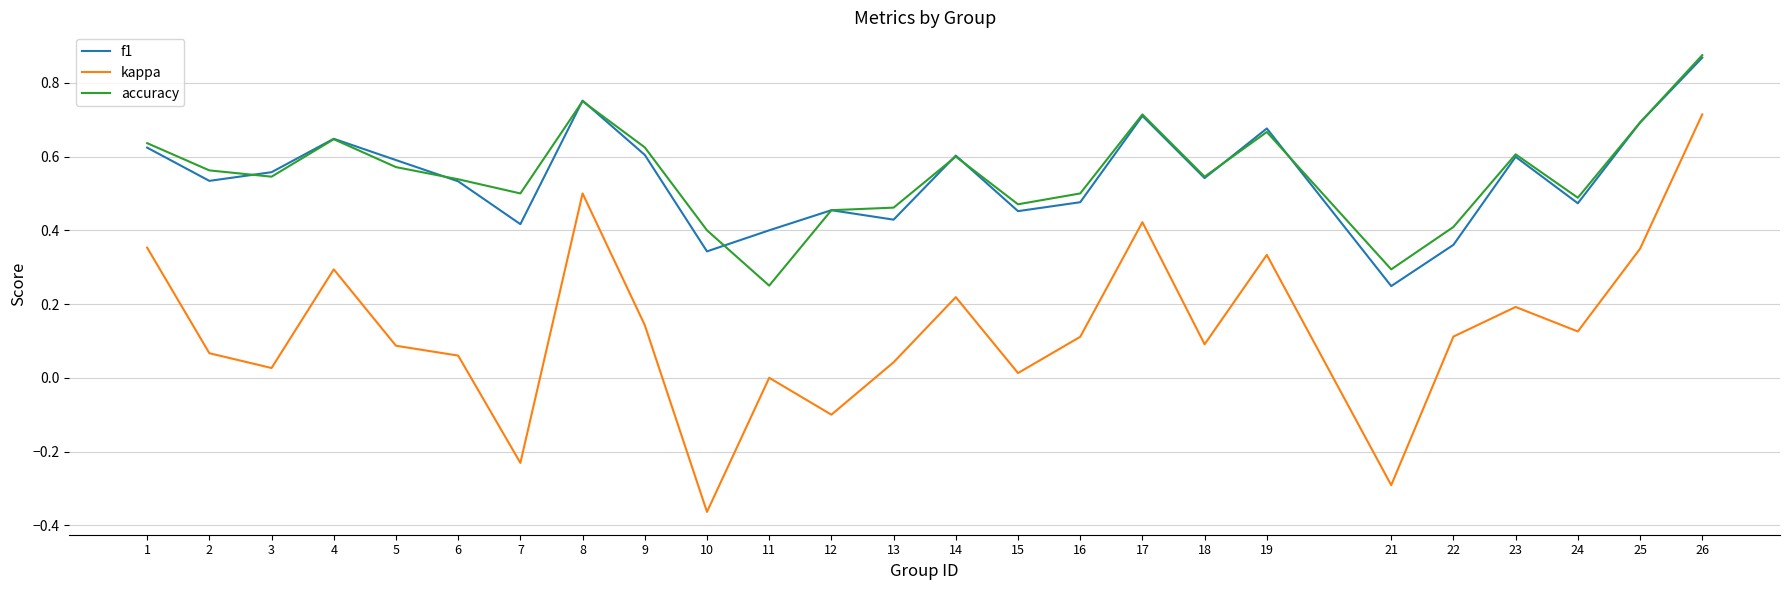

At which label does f1 reach its minimum?

21